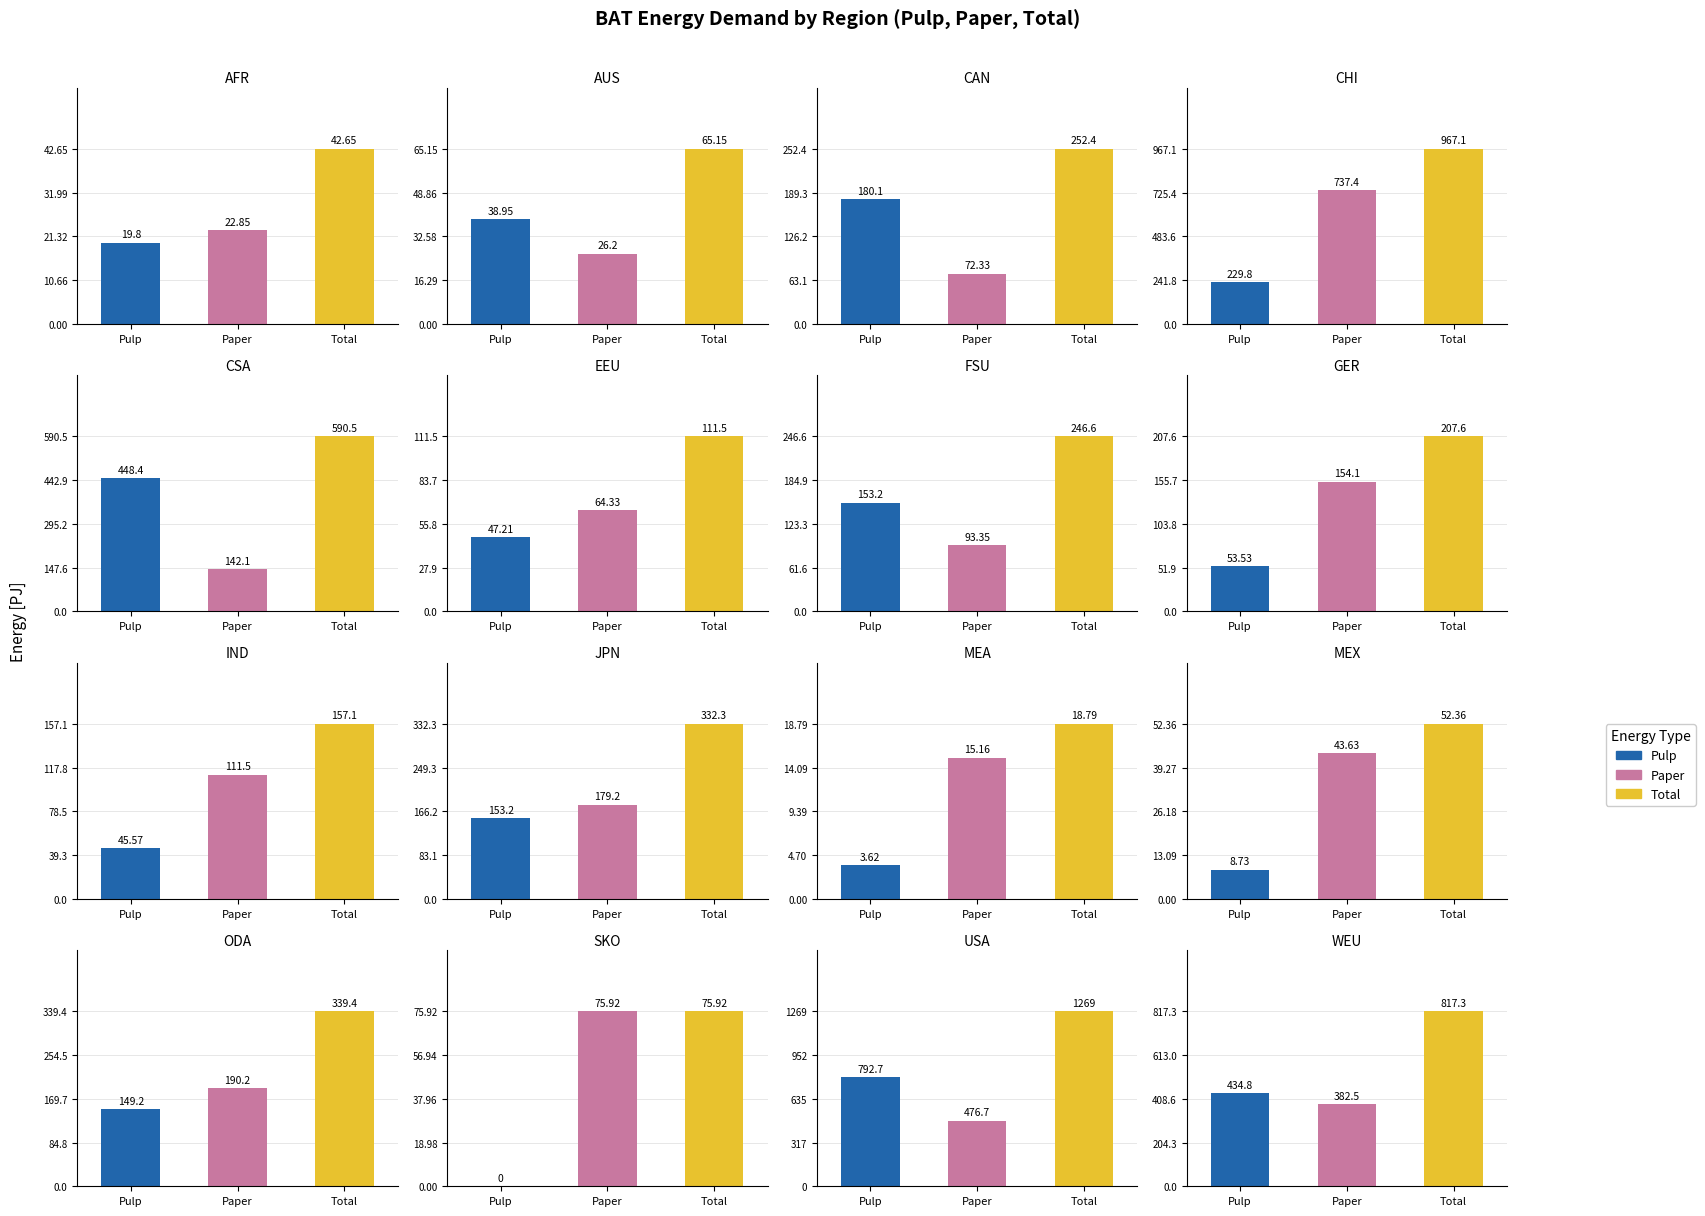

Reading left to right, transcribe all the data shown in this chart.

Pulp (BAT): 0=19.8	1=39.0	2=180.1	3=229.8	4=448.4	5=47.2	6=153.2	7=53.5	8=45.6	9=153.2	10=3.6	11=8.7	12=149.2	13=0.0	14=792.7	15=434.8
Paper (BAT): 0=22.9	1=26.2	2=72.3	3=737.4	4=142.1	5=64.3	6=93.3	7=154.1	8=111.5	9=179.2	10=15.2	11=43.6	12=190.2	13=75.9	14=476.7	15=382.5
Total (BAT): 0=42.6	1=65.2	2=252.4	3=967.1	4=590.5	5=111.5	6=246.6	7=207.6	8=157.1	9=332.3	10=18.8	11=52.4	12=339.4	13=75.9	14=1269.4	15=817.3